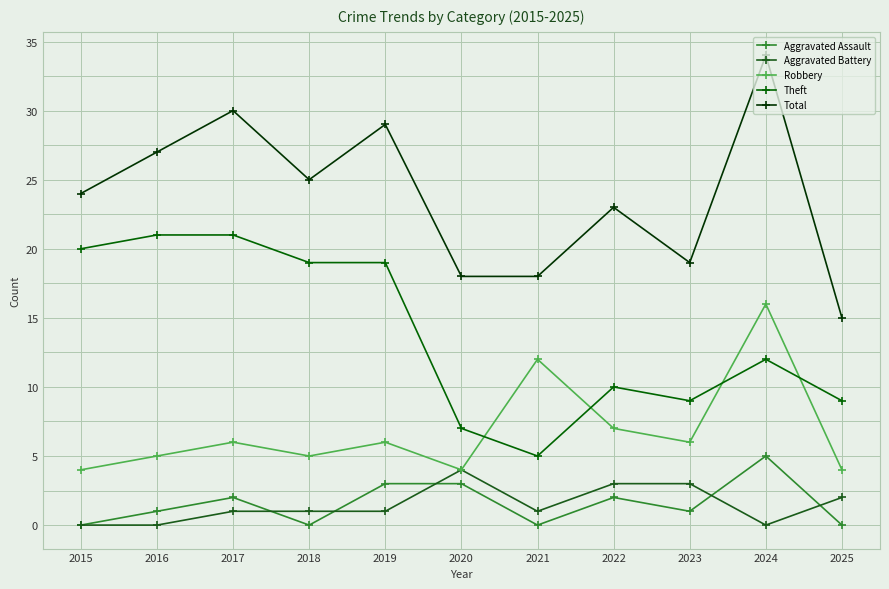

At which label does Aggravated Battery first exceed 1?

2020